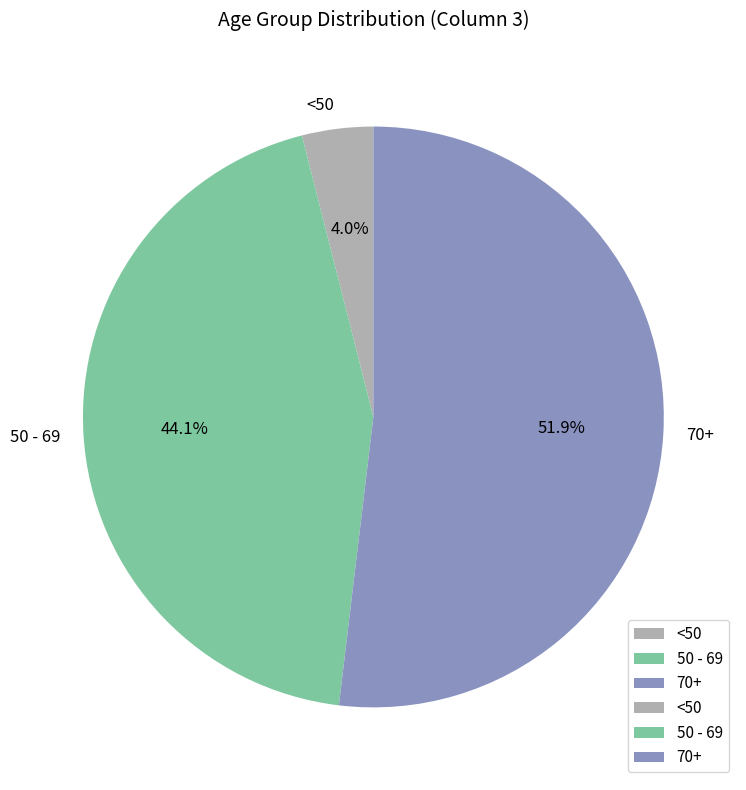

Approximately how many times larger is the value at 70+ compared to 50 - 69?

1.2